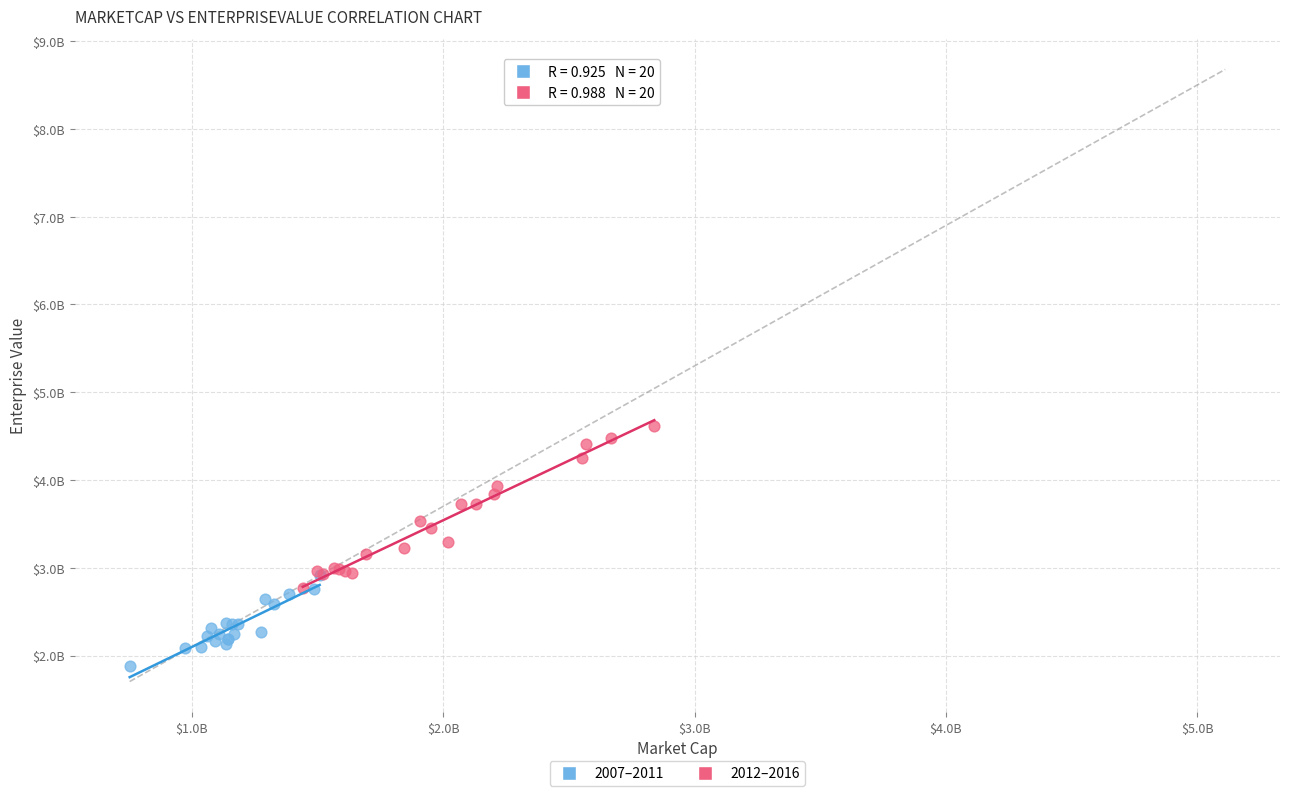

What are all the series names shown in the legend?

2007–2011, 2012–2016